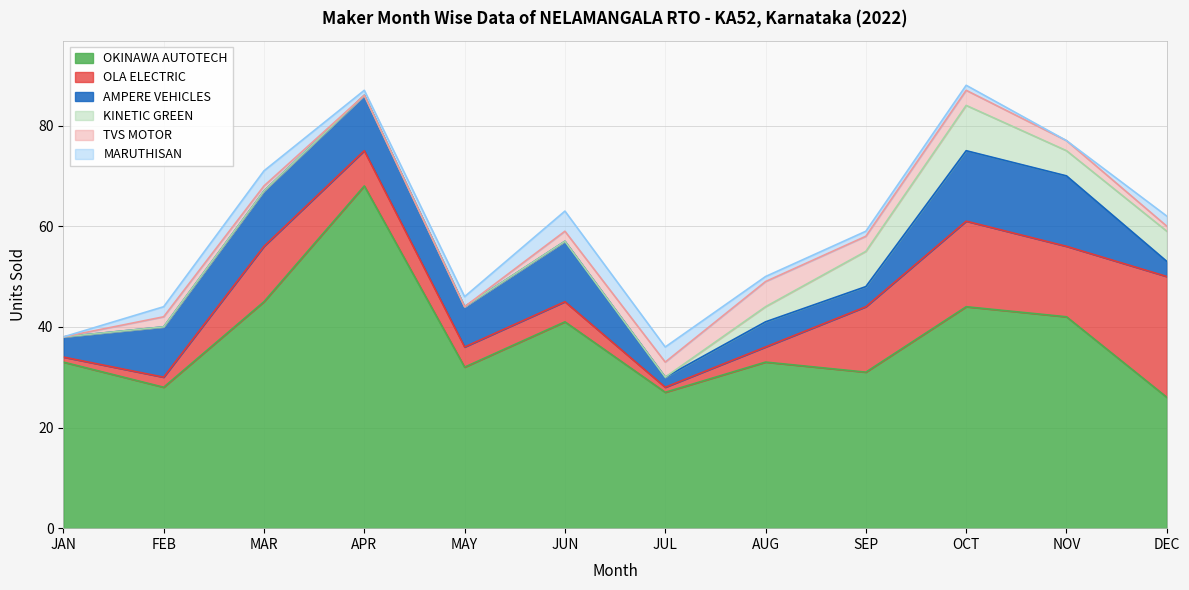

Where is the first local minimum for MARUTHISAN?

APR